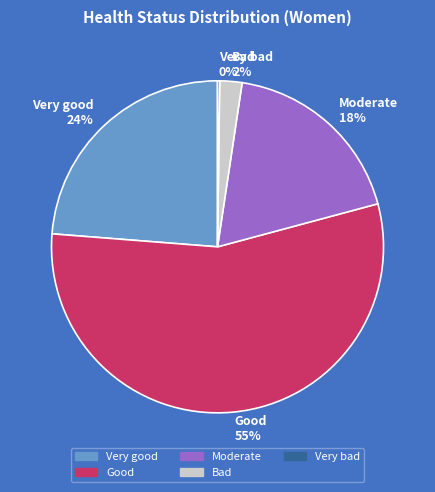

To the nearest percent, what is the average slice percentage?

20%